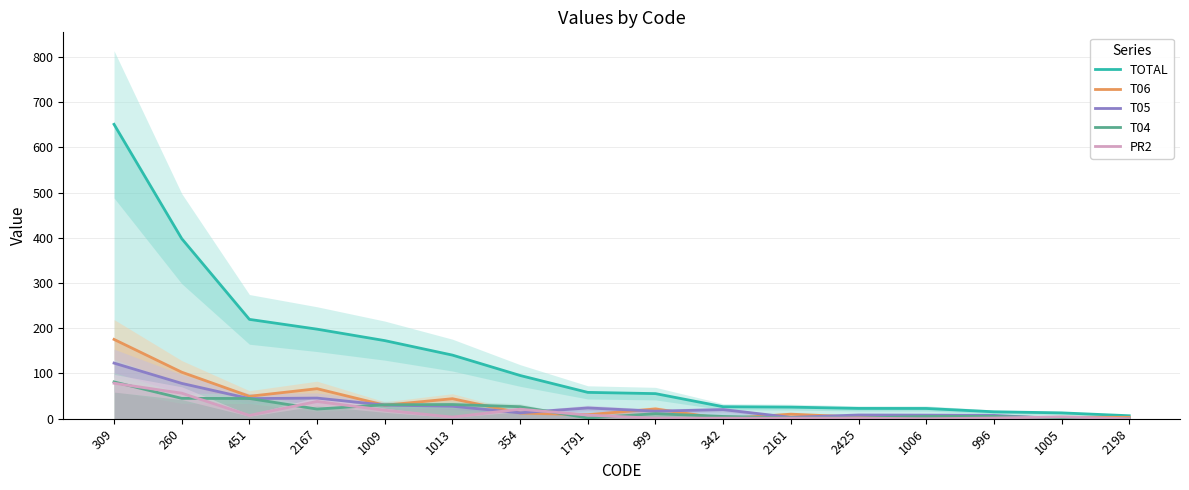

At which label does T04 reach its minimum?

2198